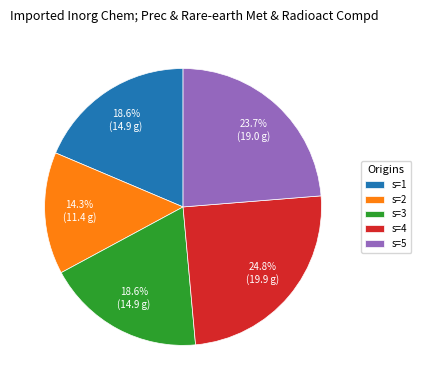

What is the smallest slice in the pie chart?

s=2